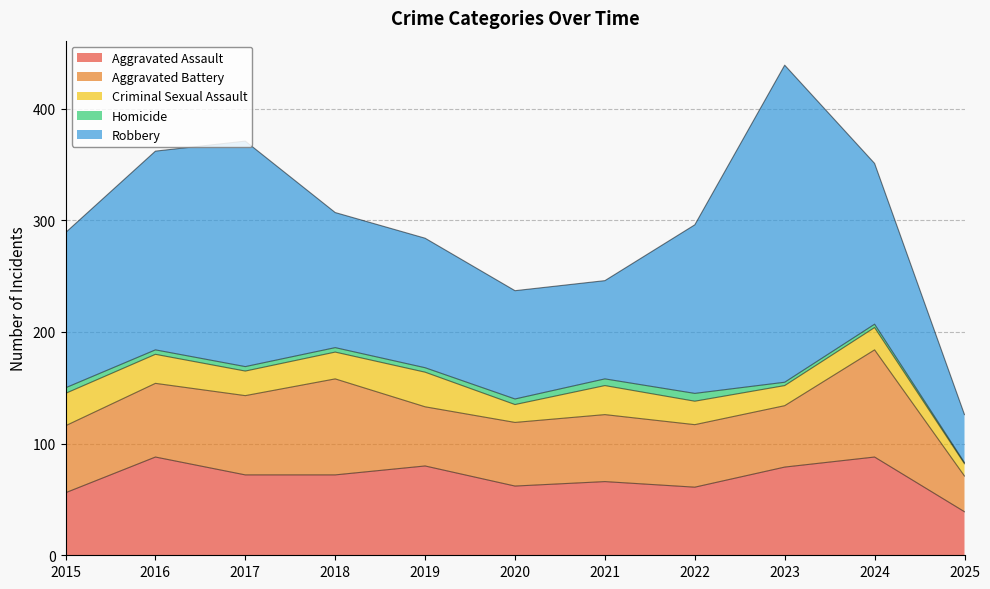

What is the difference between the second highest and second lowest values in the Criminal Sexual Assault series?

13